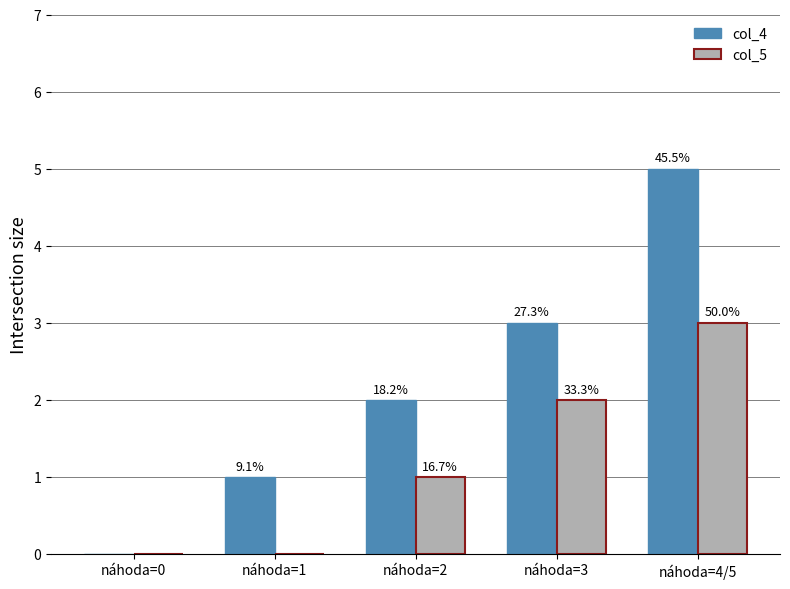

Which category has the lowest value in the col_4 series?

náhoda=0